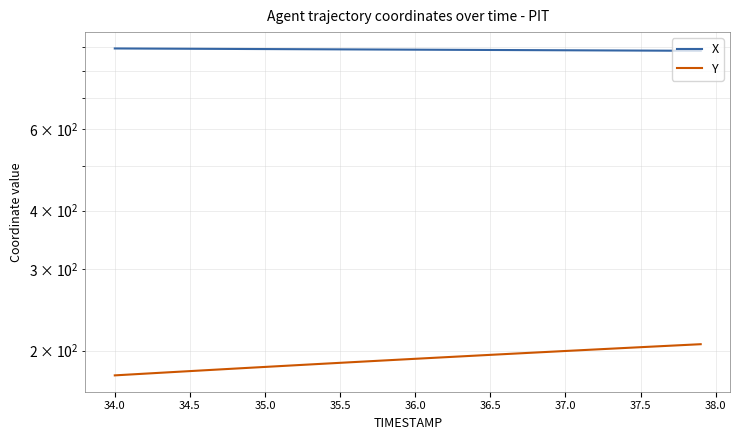

Is the value of Y at 38.0 greater than the value of X at 38.0?

No